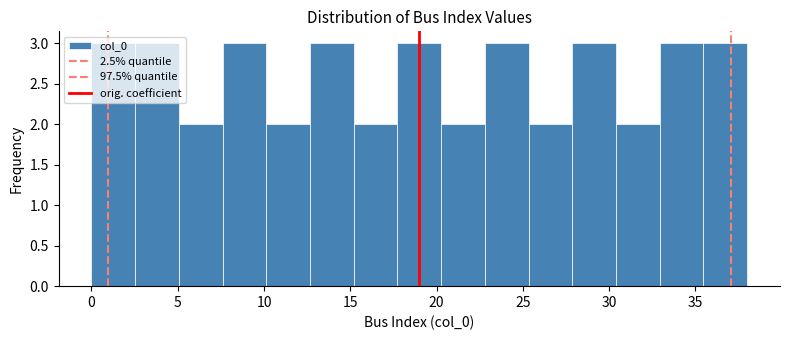

Reading left to right, transcribe this chart: for each bar, give the range it covers on the x-axis and its height. Neither the bar edges nor the heights are printed on the chart, so give them approximately, as read against the axes.

0.0 to 2.5: 3
2.5 to 5.0: 3
5.0 to 7.5: 2
7.5 to 10.0: 3
10.0 to 12.5: 2
12.5 to 15.0: 3
15.0 to 17.5: 2
17.5 to 20.5: 3
20.5 to 23.0: 2
23.0 to 25.5: 3
25.5 to 28.0: 2
28.0 to 30.5: 3
30.5 to 33.0: 2
33.0 to 35.5: 3
35.5 to 38.0: 3